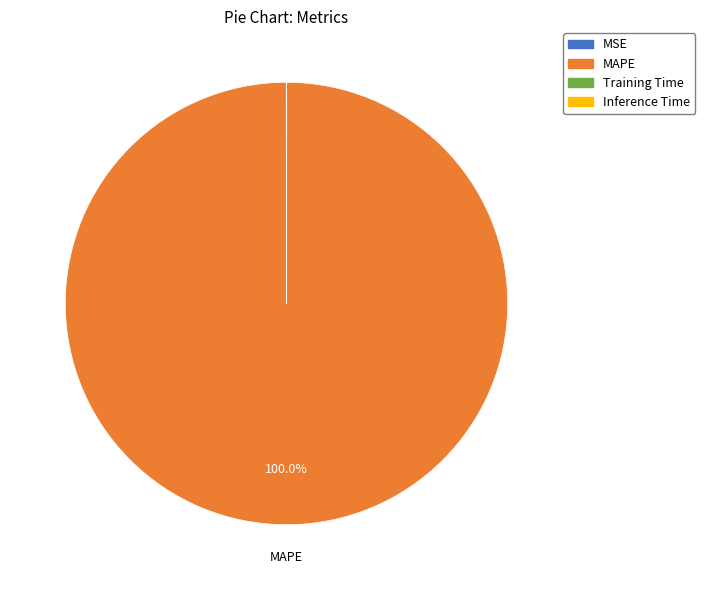

What is the largest slice in the pie chart?

MAPE